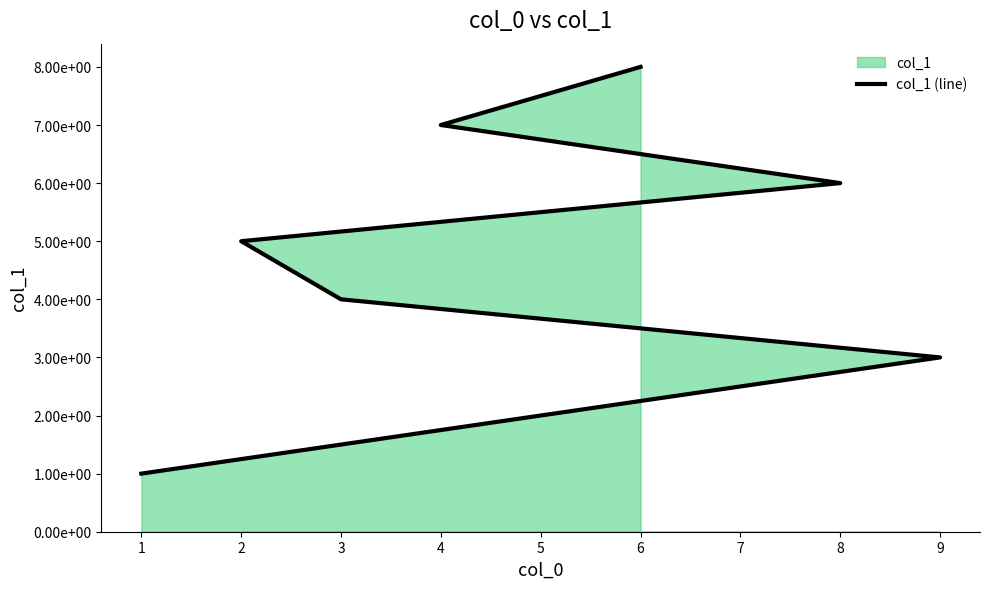

What is the minimum value shown in the chart?

1